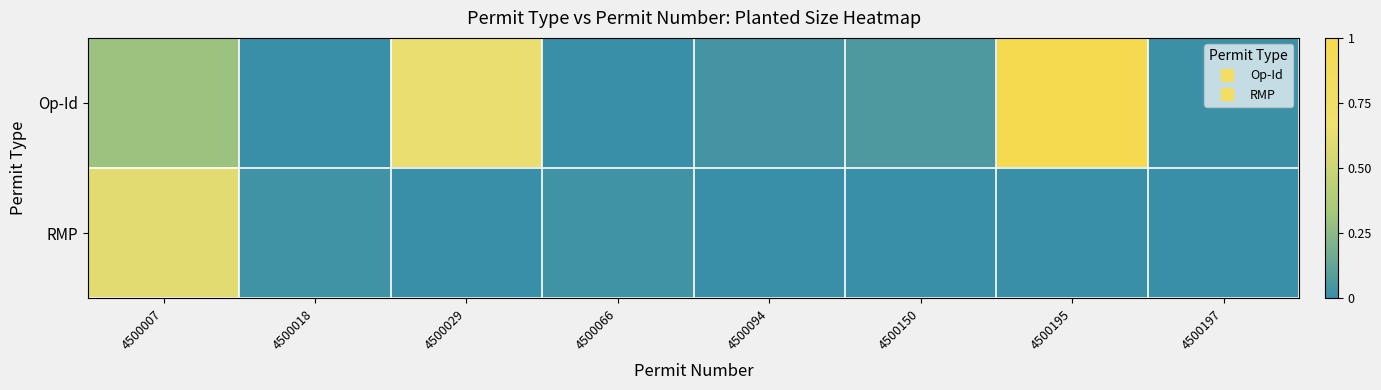

Count the number of data series in this chart.

2